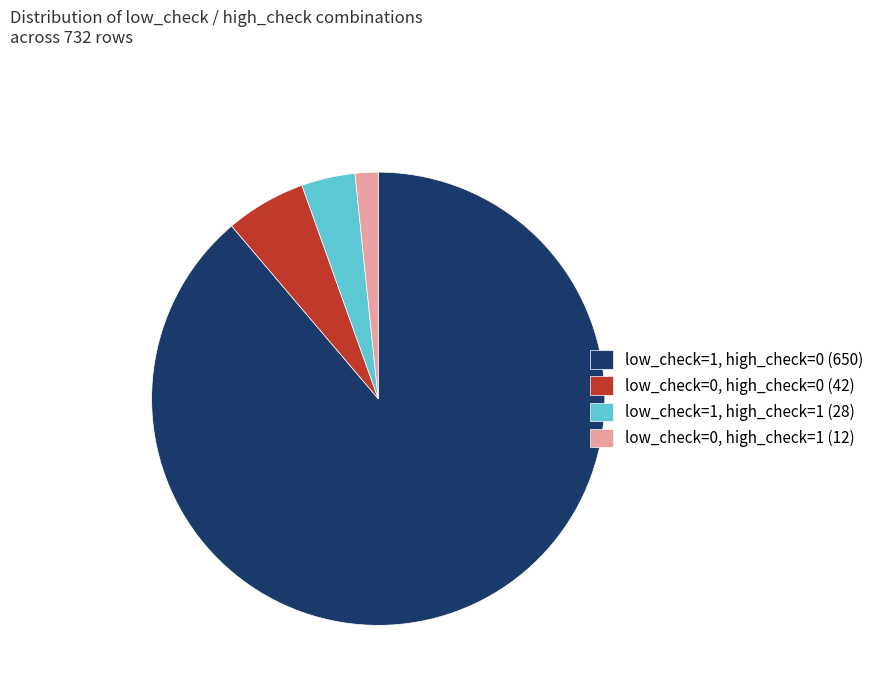

Rank the categories by value from lowest to highest.

low_check=0, high_check=1, low_check=1, high_check=1, low_check=0, high_check=0, low_check=1, high_check=0